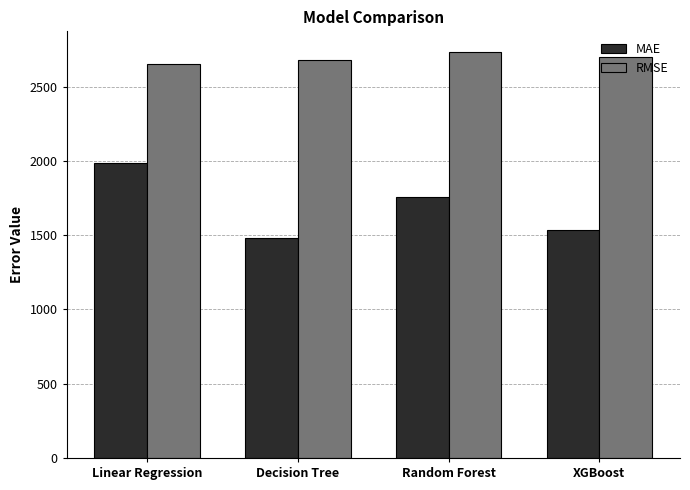

At which category is the sum across all series the highest?

Linear Regression